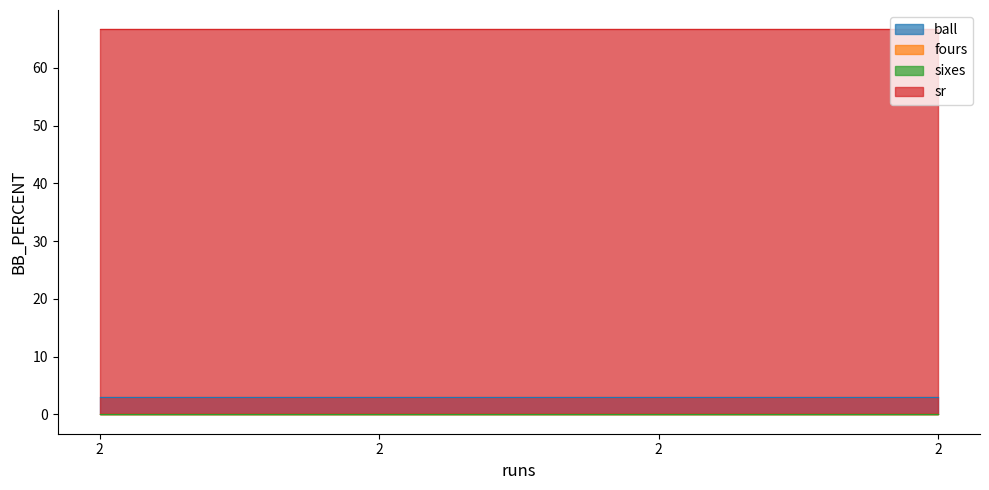

Is it true that fours equals 0.0 at 2?

True